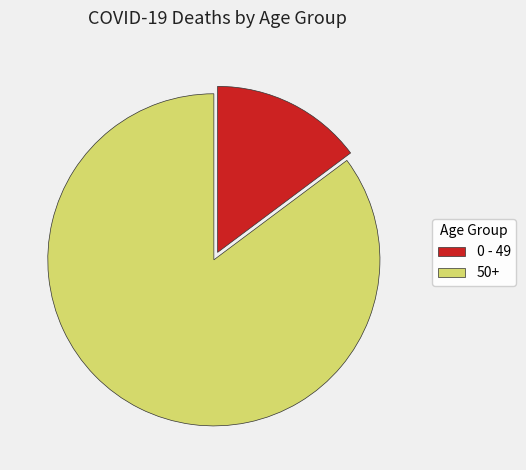

Which category accounts for the majority?

50+